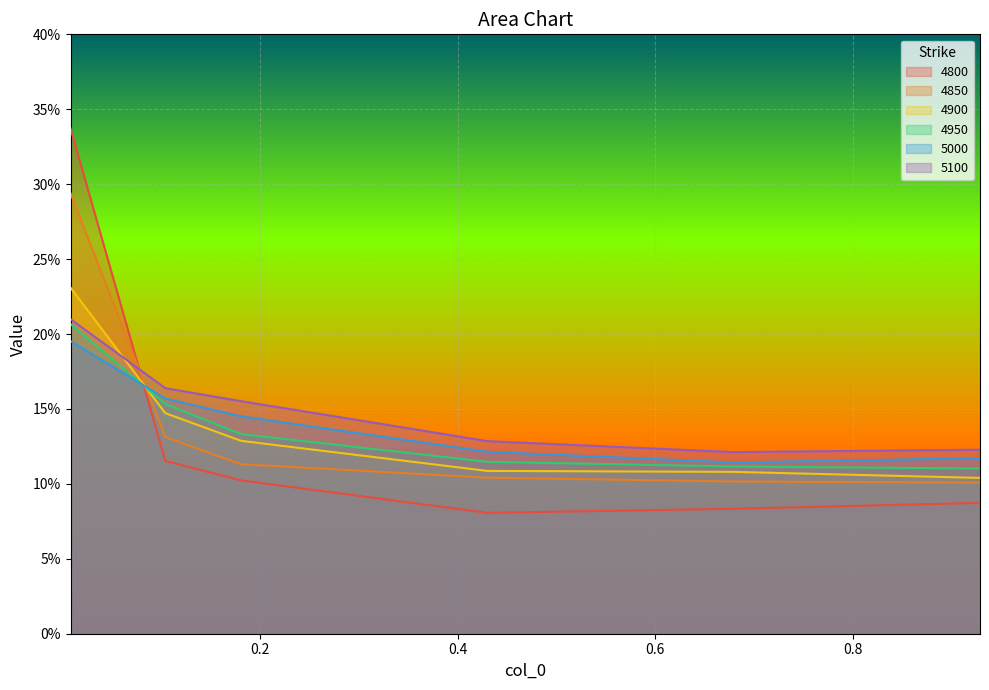

Which series has the largest range (max minus min)?

4800